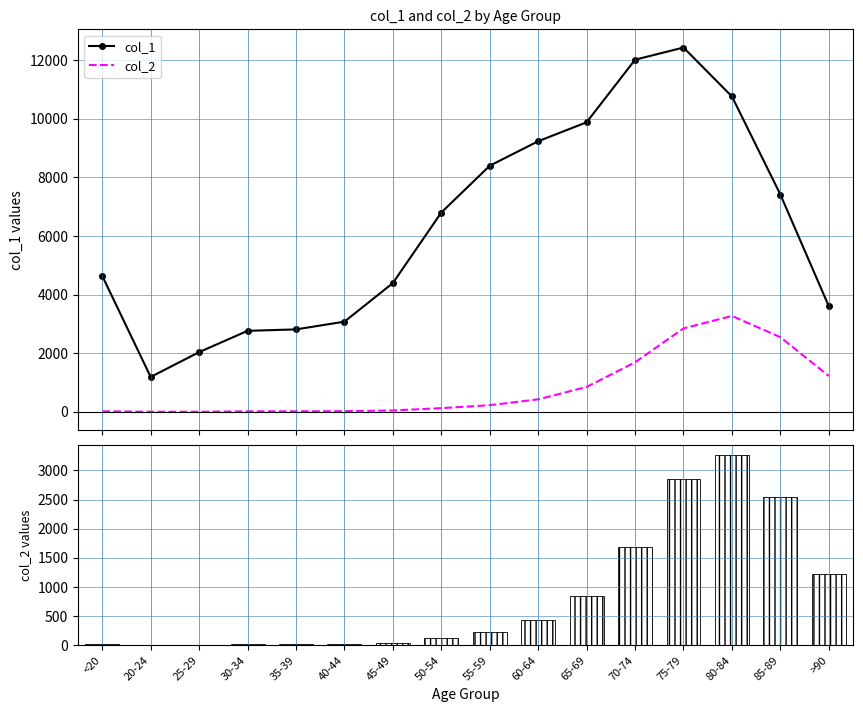

True or false: col_2 has a value of 2848 at 75-79.

True